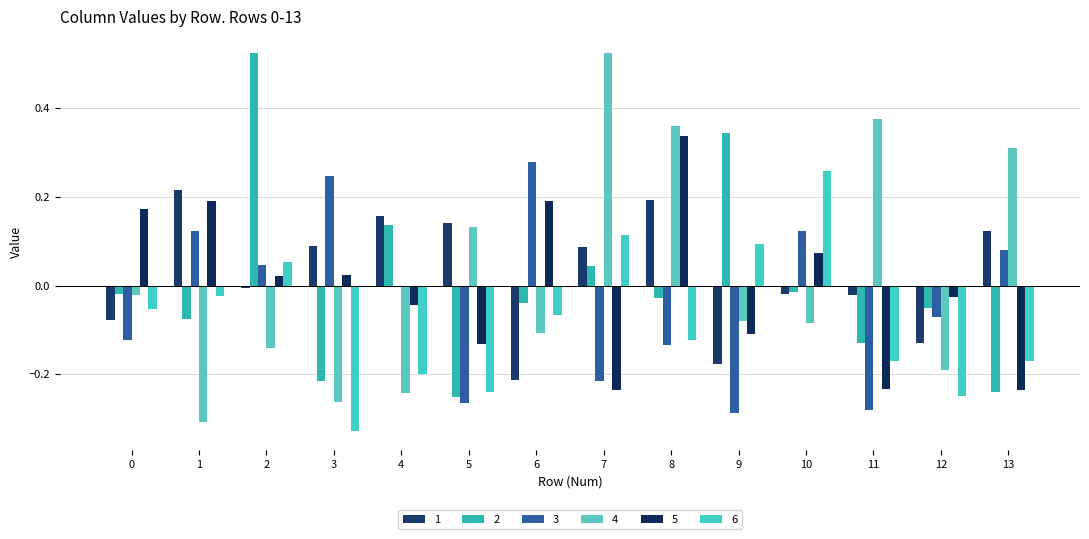

How many values in the 4 series exceed 0?

5